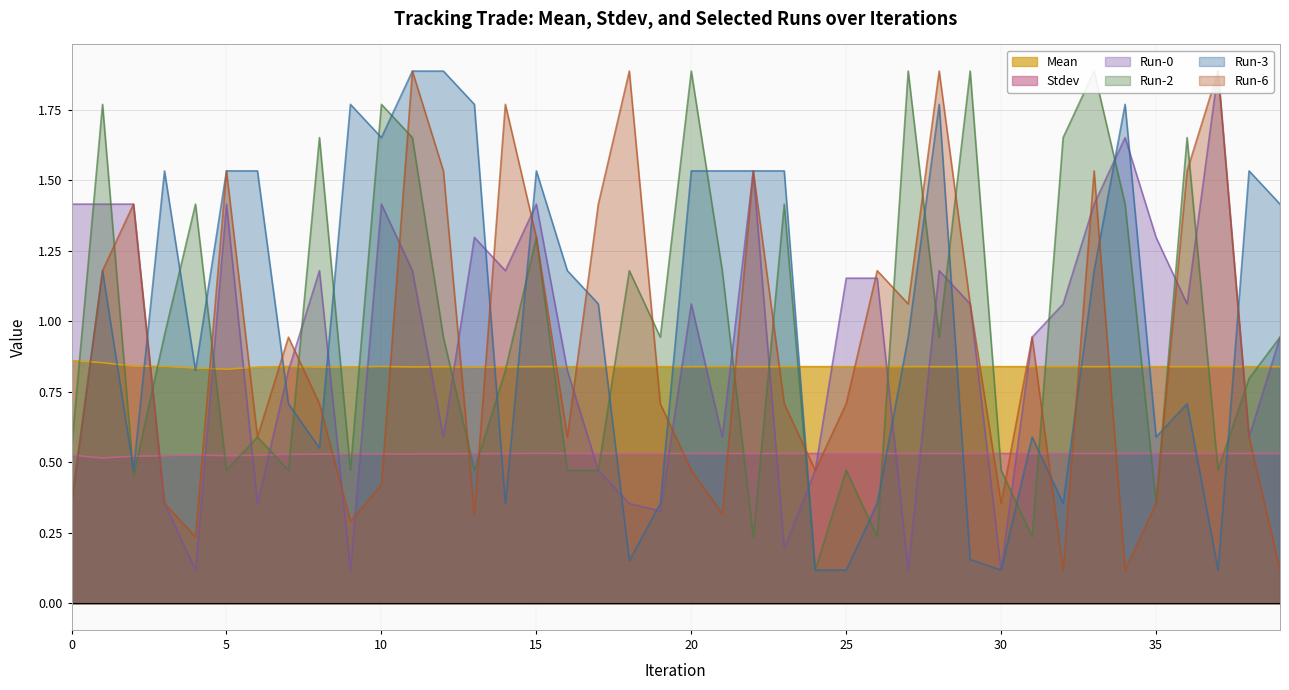

Does the chart display data point markers on the line(s)?

No